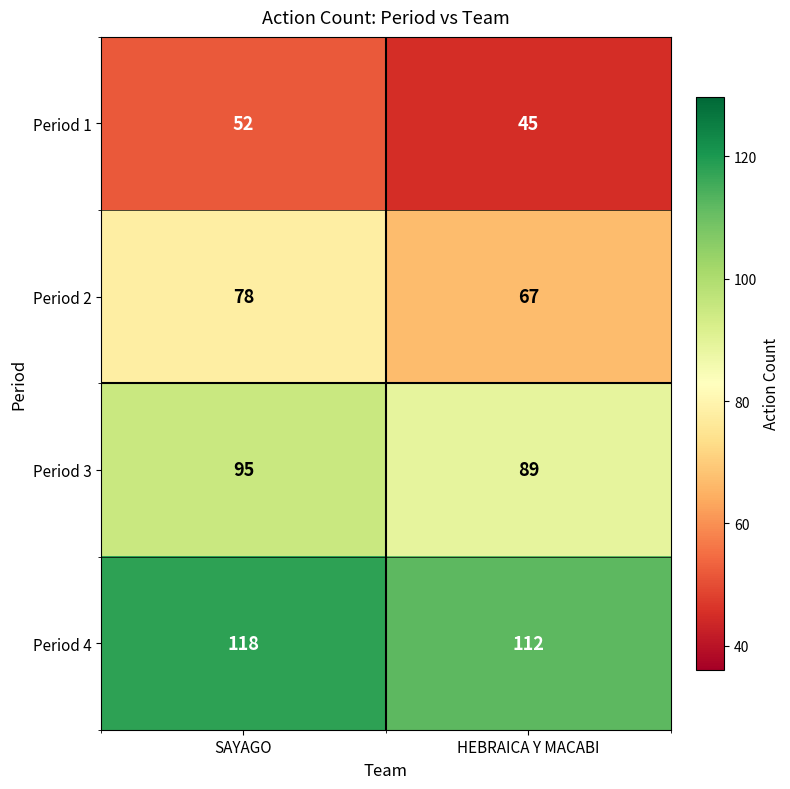

Reading right to left, extract all data points from this chart.

Period 1: HEBRAICA Y MACABI=45	SAYAGO=52
Period 2: HEBRAICA Y MACABI=67	SAYAGO=78
Period 3: HEBRAICA Y MACABI=89	SAYAGO=95
Period 4: HEBRAICA Y MACABI=112	SAYAGO=118